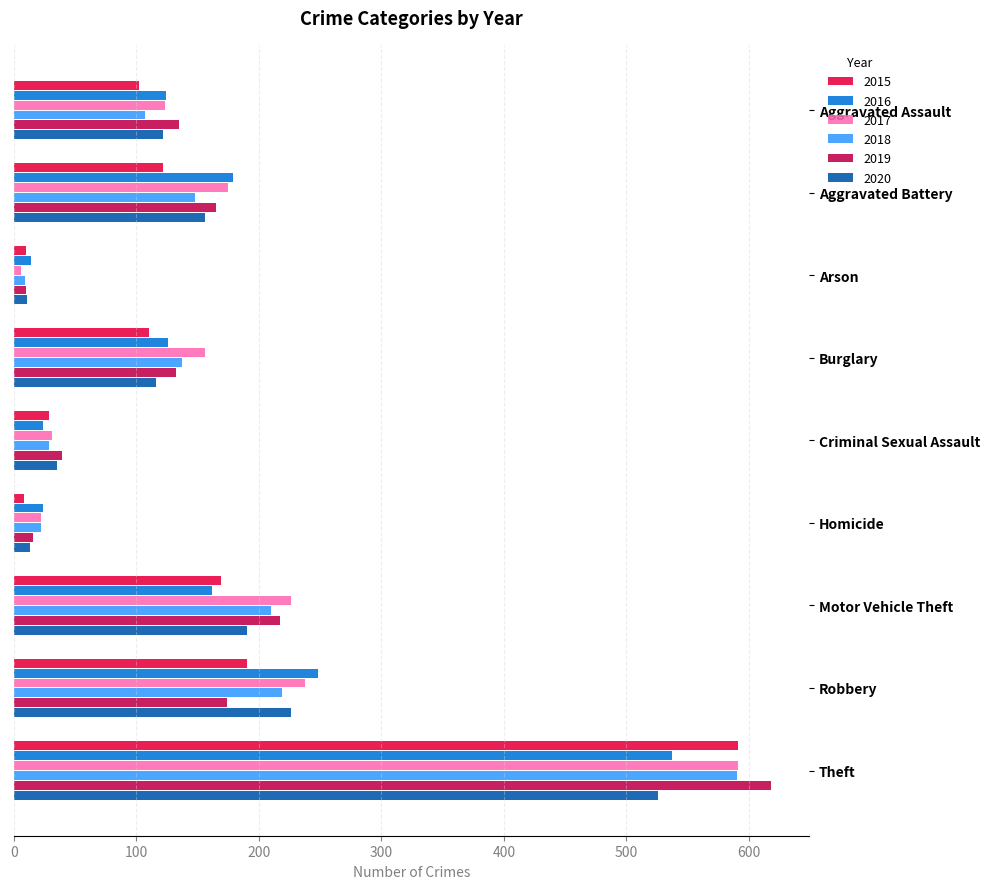

What are all the series names shown in the legend?

2015, 2016, 2017, 2018, 2019, 2020